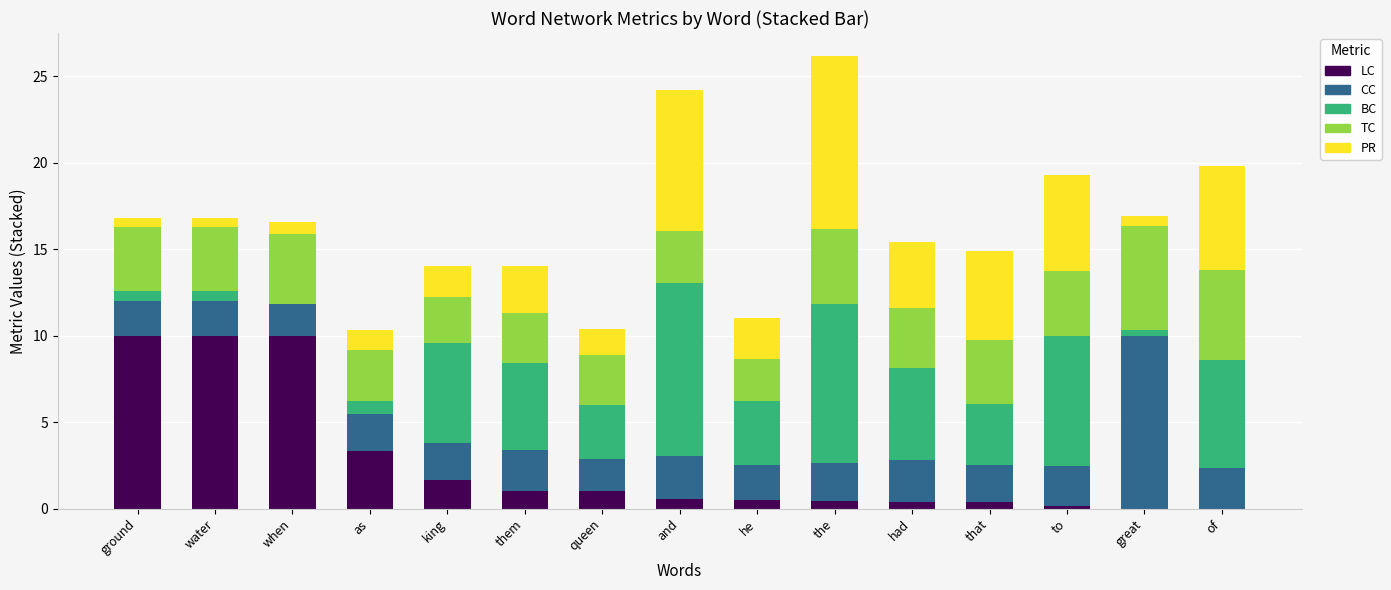

Is it true that LC equals 0.0 at great?

True